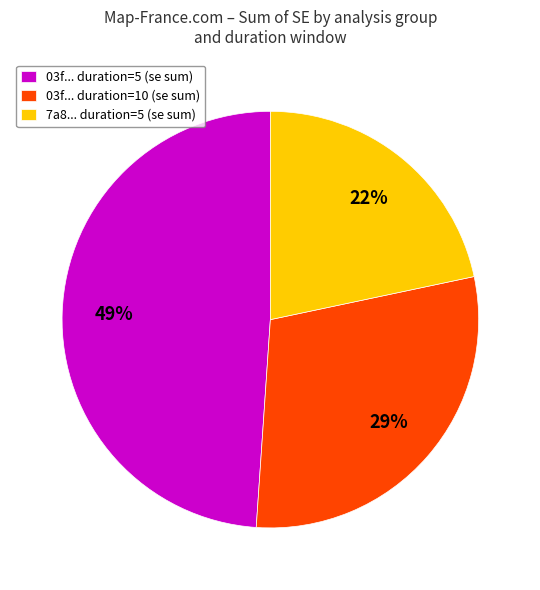

To the nearest percent, what is the average slice percentage?

33%